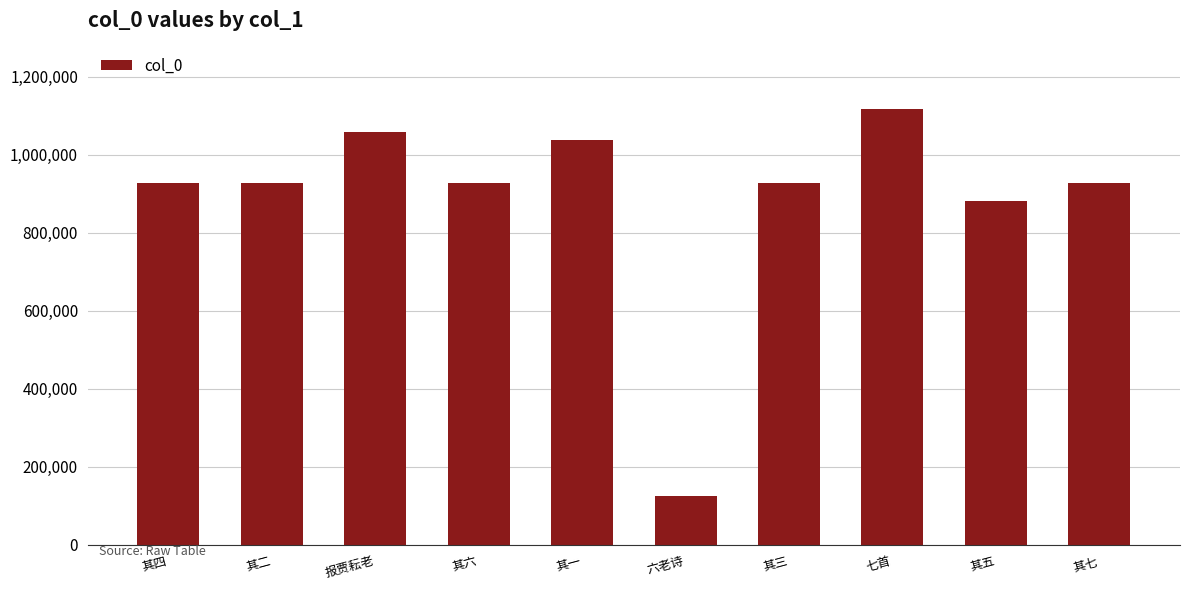

What is the smallest value displayed?

126239